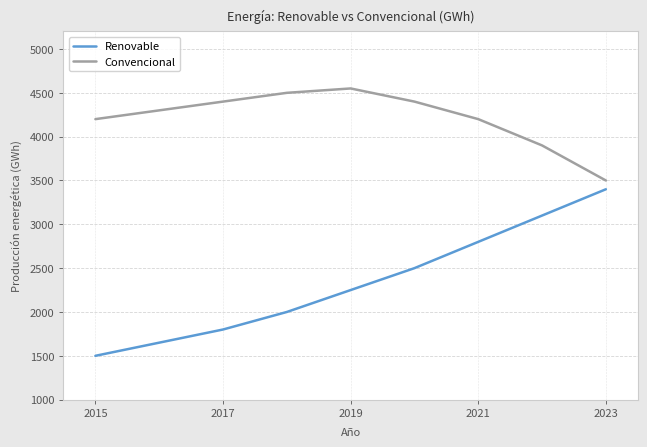

What is the sum of all Convencional values?

37950